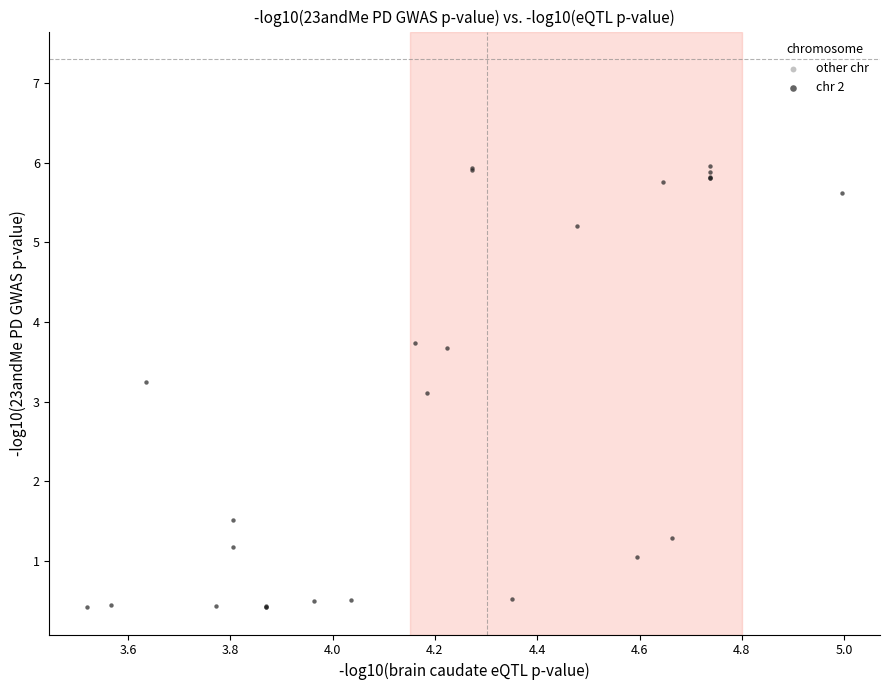

What Y value in the scatter plot is closest to 3?

3.1